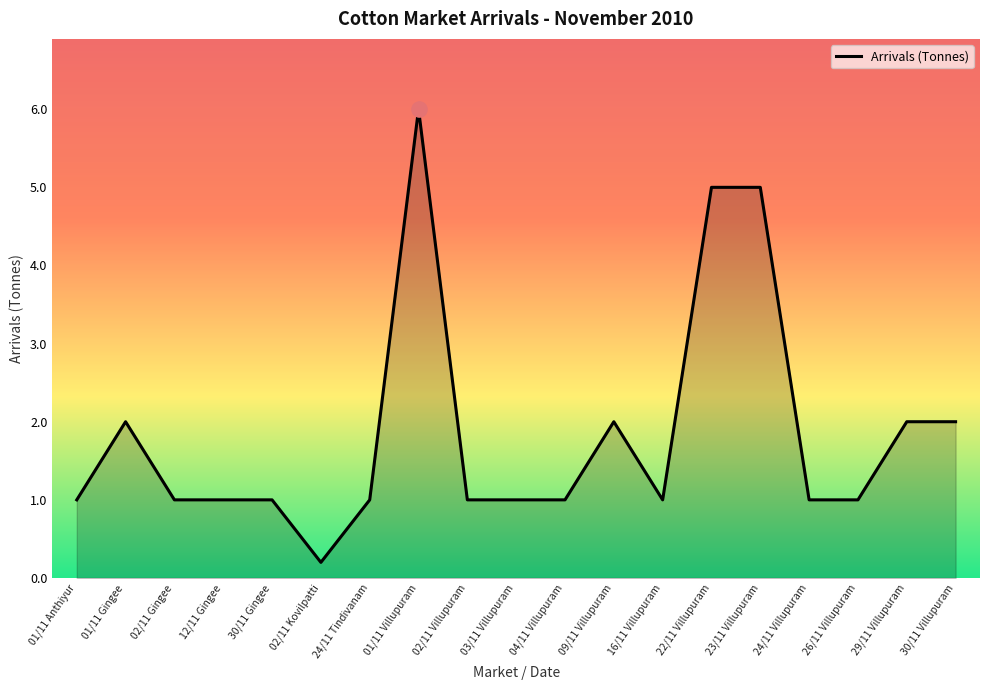

Which has a higher value, 26/11 Villupuram or 22/11 Villupuram?

22/11 Villupuram